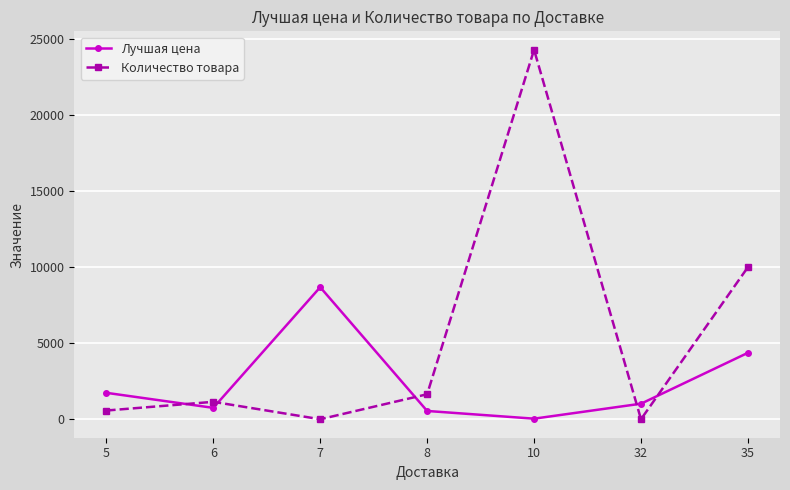

At how many categories does at least one series exceed 4286?

3